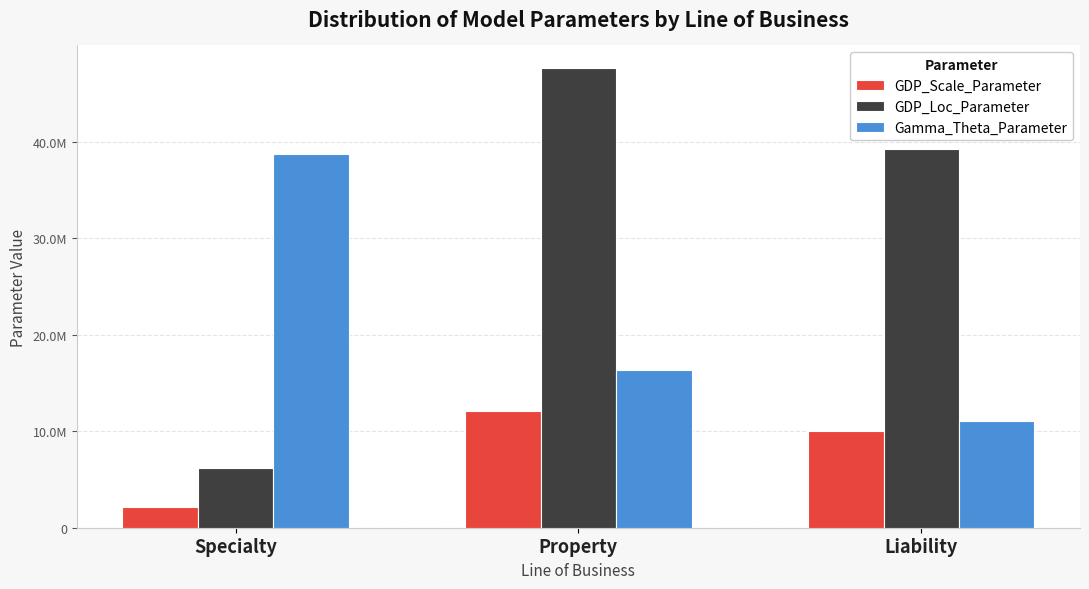

Does the chart contain any negative values?

No